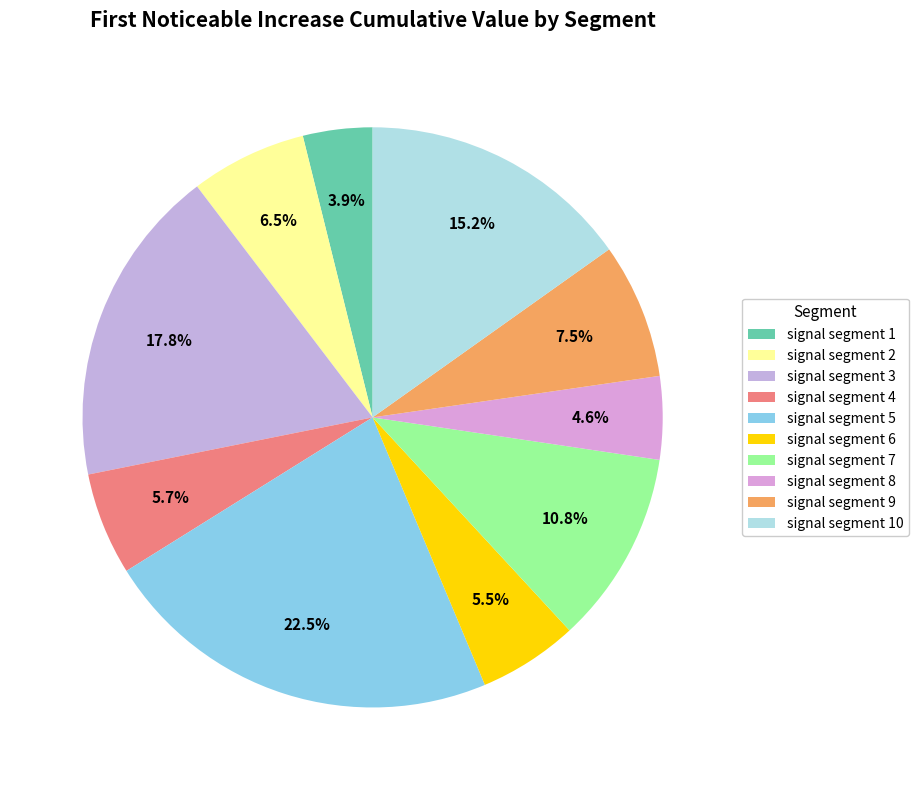

Which has a higher value, signal segment 8 or signal segment 1?

signal segment 8